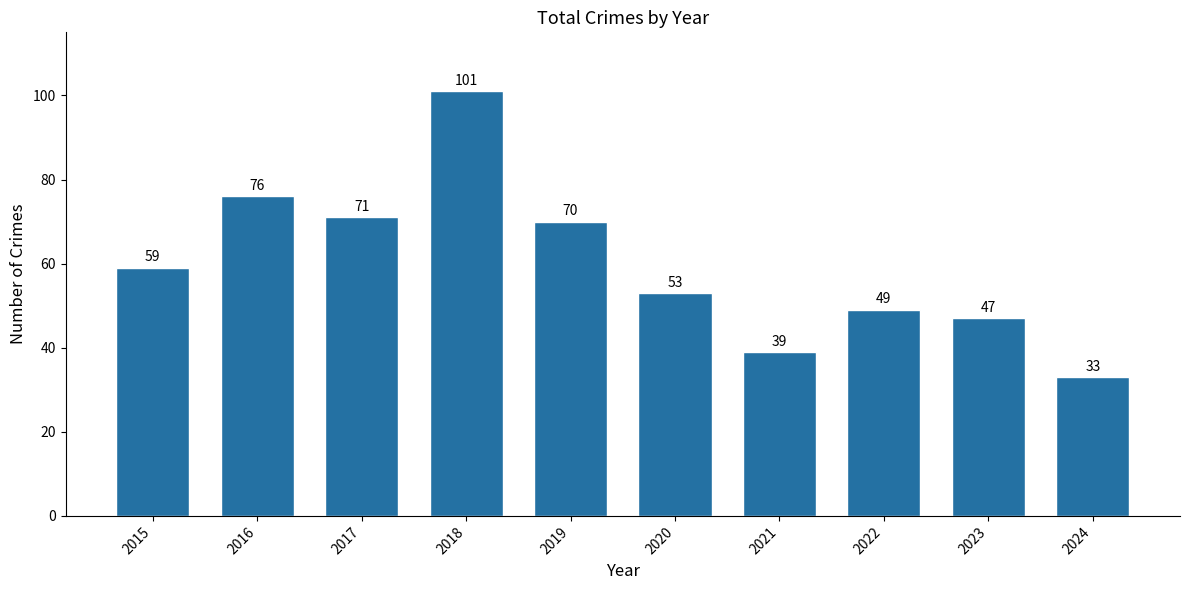

Is it true that the value at 2018 is 101?

True